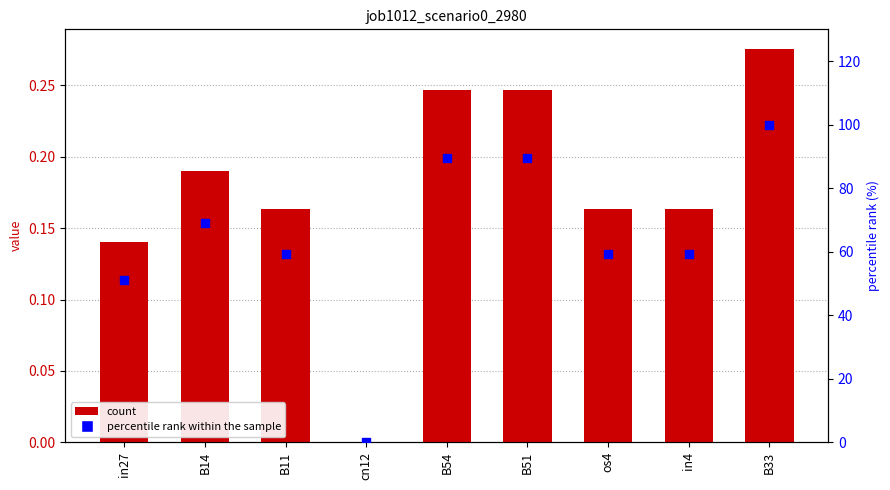

Which series reaches the minimum Y coordinate?

job1012_scenario0_2980